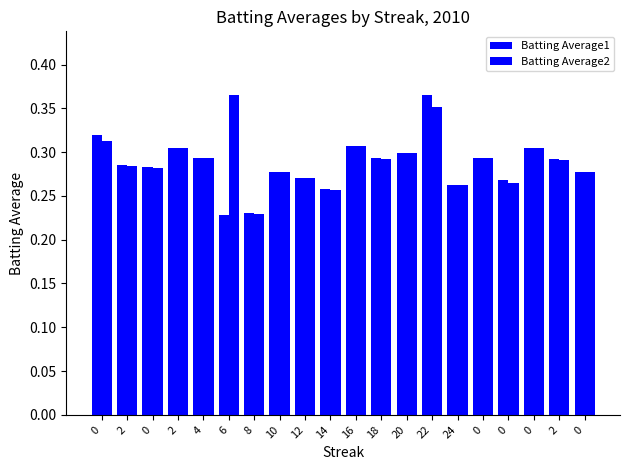

Rank the series by their maximum value, from lowest to highest.

Batting Average1, Batting Average2